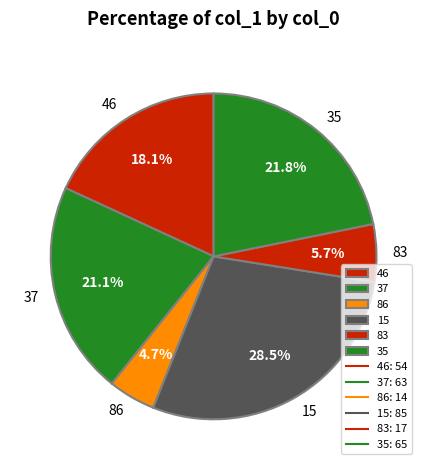

How many slices are in this pie chart?

6